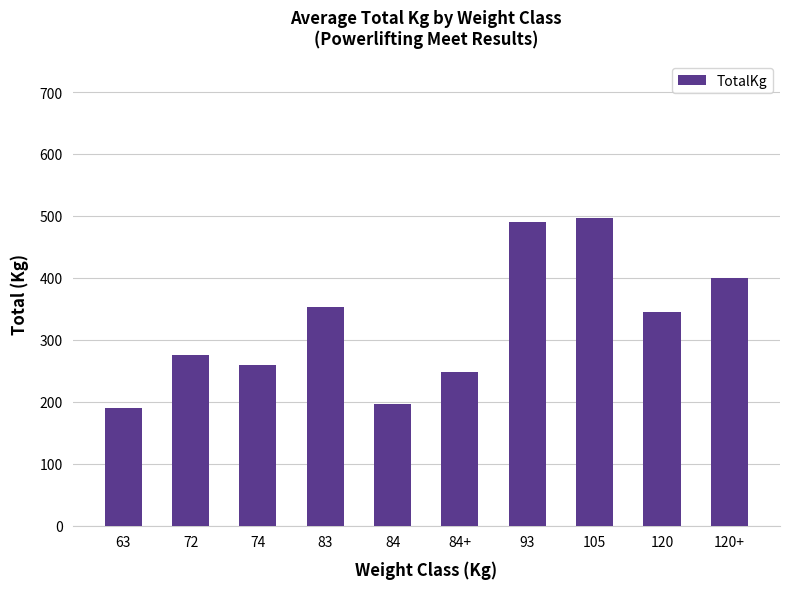

What is the change in value from 63 to 84+?

+56.9